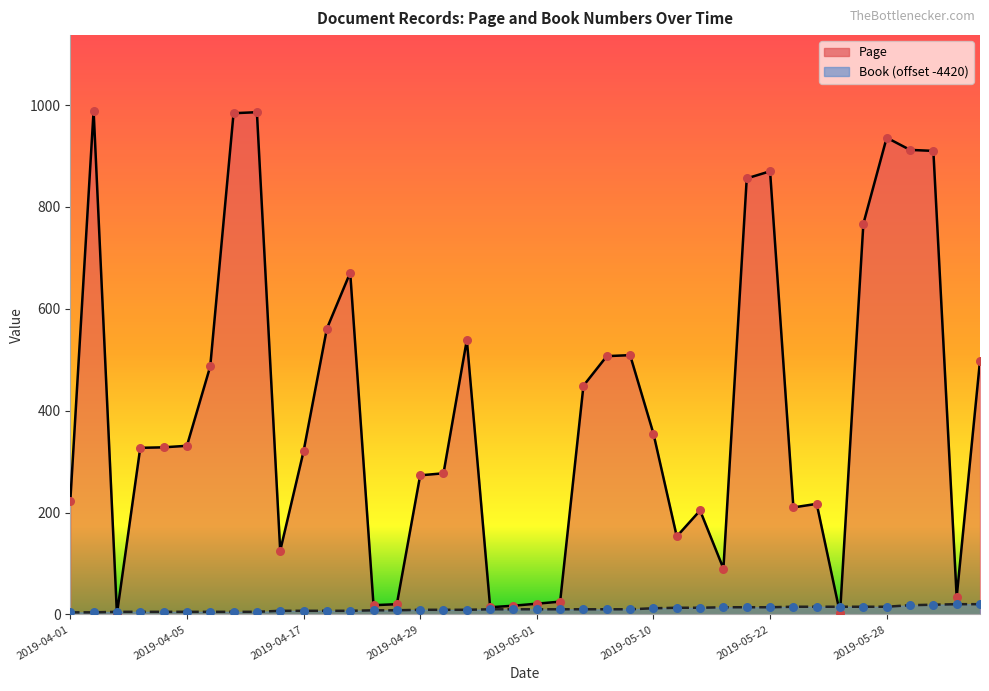

At which category is the sum across all series the highest?

2019-04-04